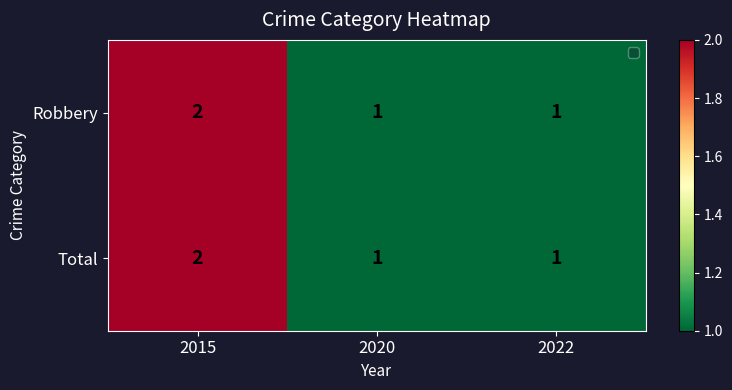

What is the sum of the Total values at 2022 and 2015?

3